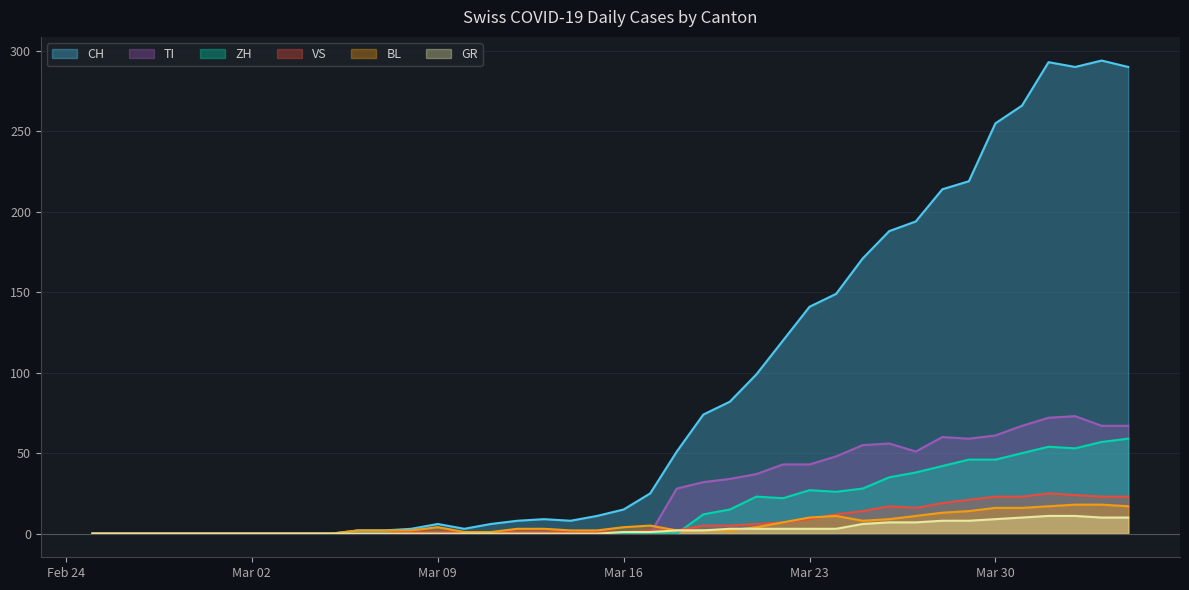

True or false: BL has more than 2 interior local peaks.

True